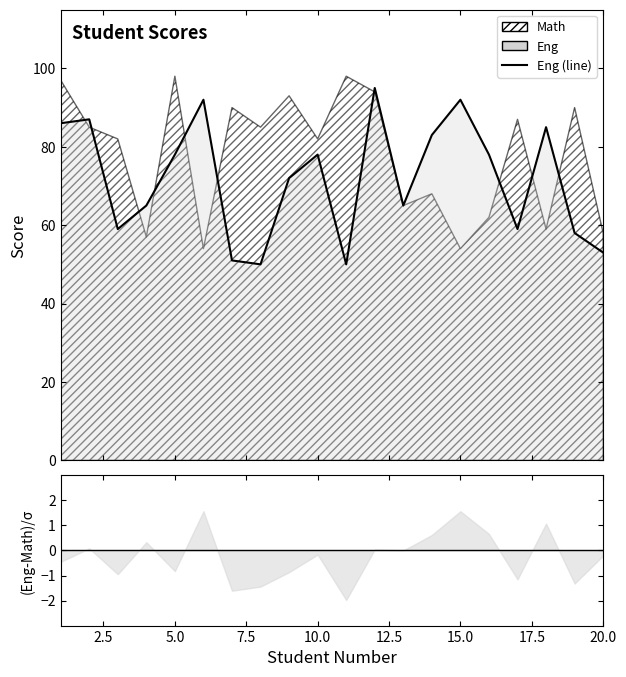

The value at 10.0 is 107. True or false?

False